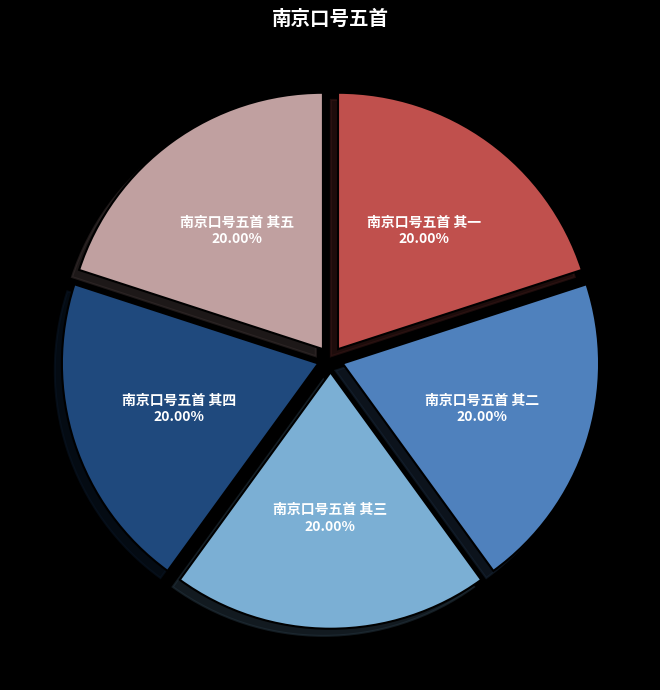

Is 南京口号五首 其一 the majority of the pie?

No